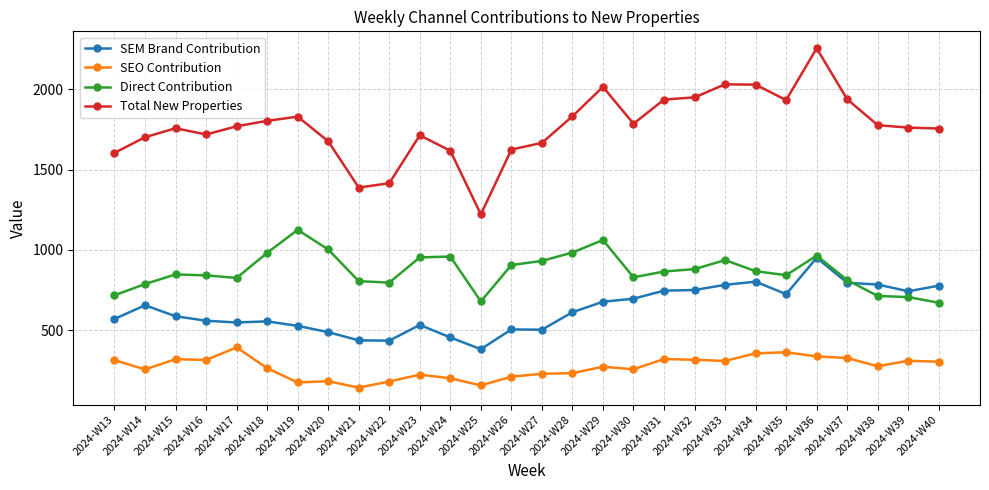

Rank the series by their maximum value, from highest to lowest.

Total New Properties, Direct Contribution, SEM Brand Contribution, SEO Contribution